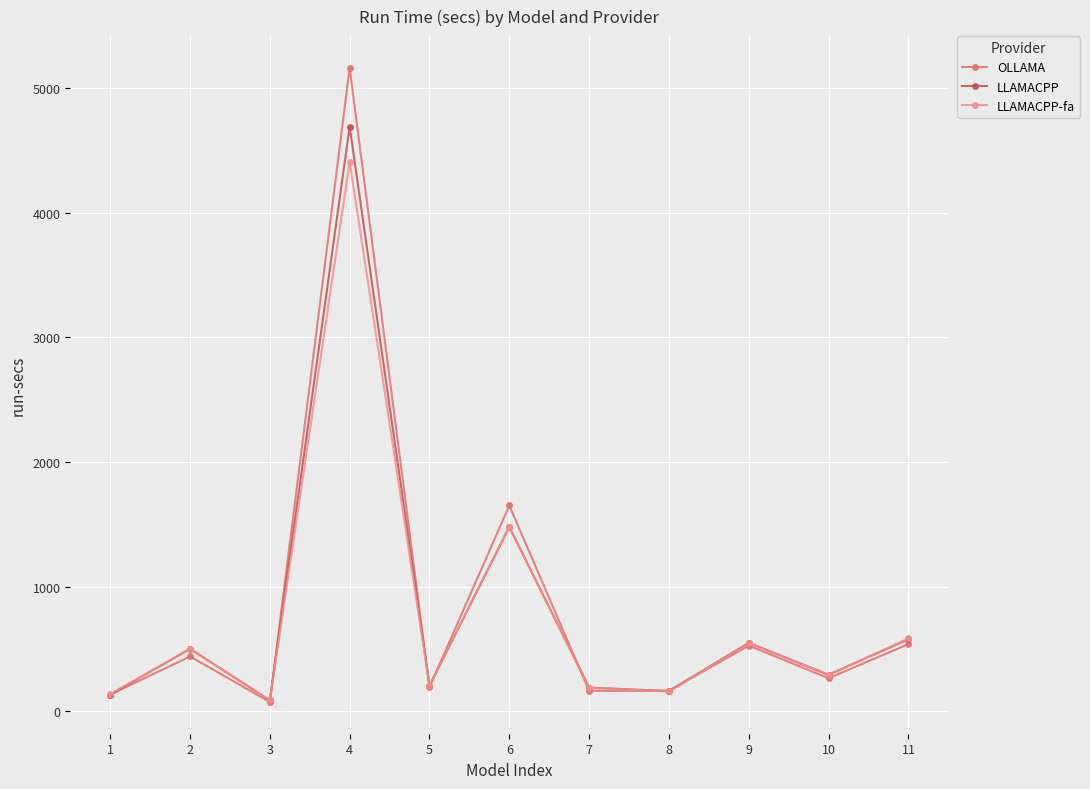

What is the highest value of the LLAMACPP series?

4689.5